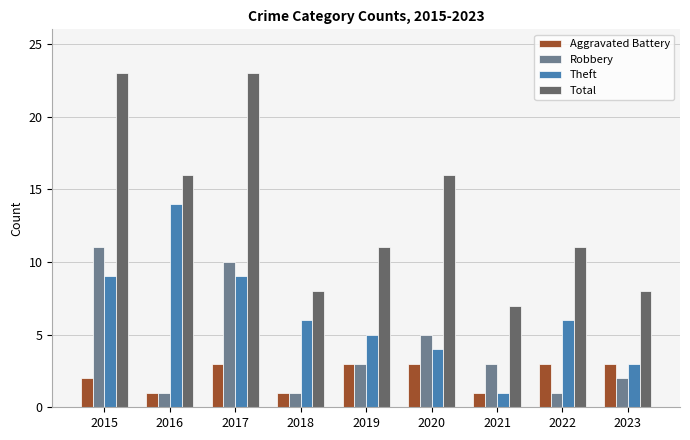

Which series changed the most between 2016 and 2023?

Theft